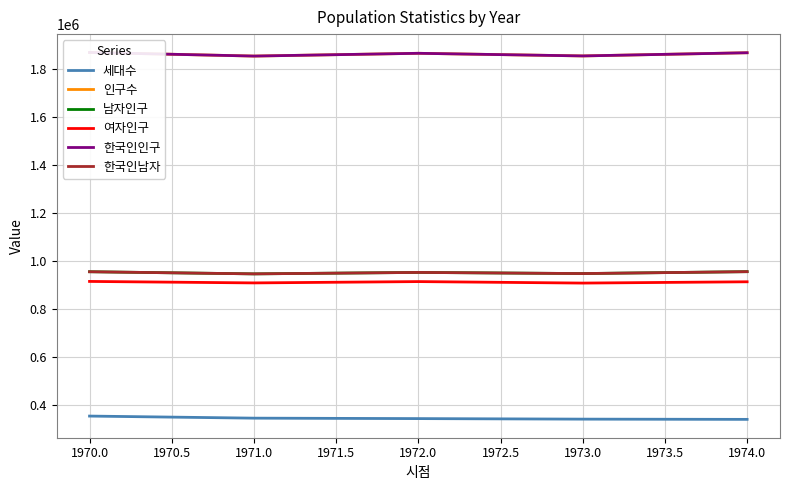

What is the spread (max minus min) of values at 1974.0?

1526994